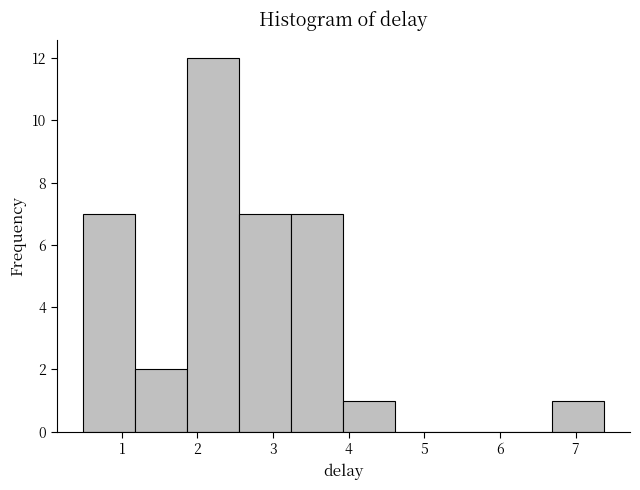

Reading left to right, transcribe this chart: for each bar, give the range it covers on the x-axis and its height. Neither the bar edges nor the heights are printed on the chart, so give them approximately, as read against the axes.

0.5 to 1.2: 7
1.2 to 1.9: 2
1.9 to 2.6: 12
2.6 to 3.2: 7
3.2 to 3.9: 7
3.9 to 4.6: 1
4.6 to 5.3: 0
5.3 to 6.0: 0
6.0 to 6.7: 0
6.7 to 7.4: 1